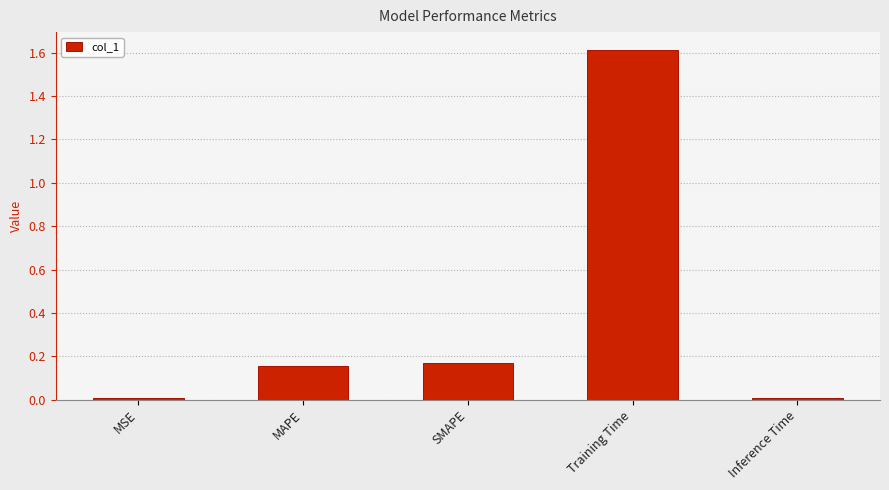

What is the average value?

0.4